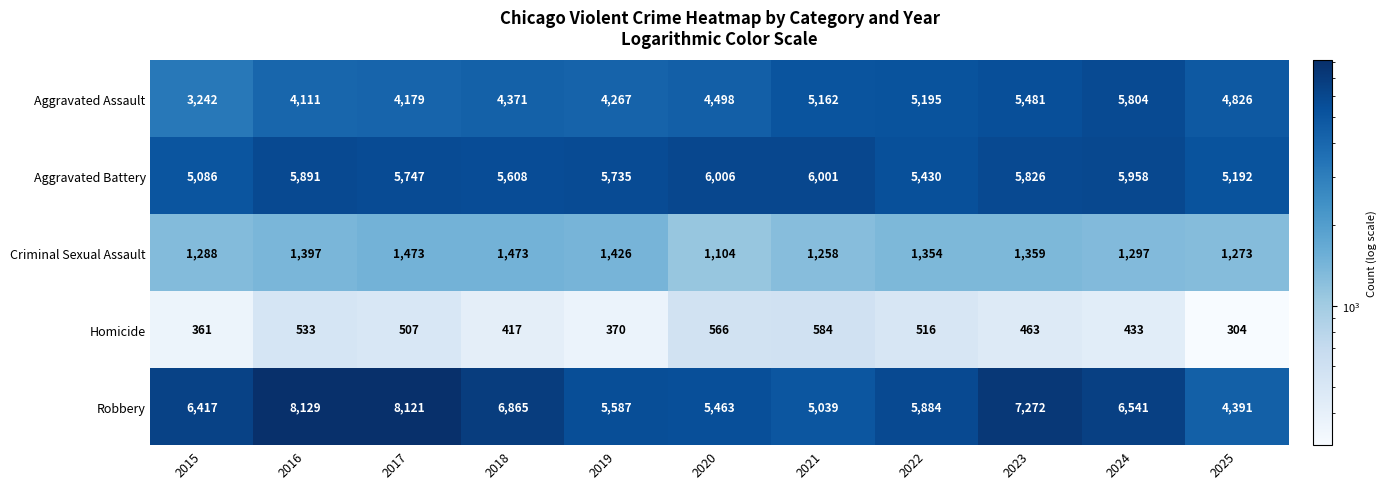

The Aggravated Assault series shows 4498 at 2020. True or false?

True